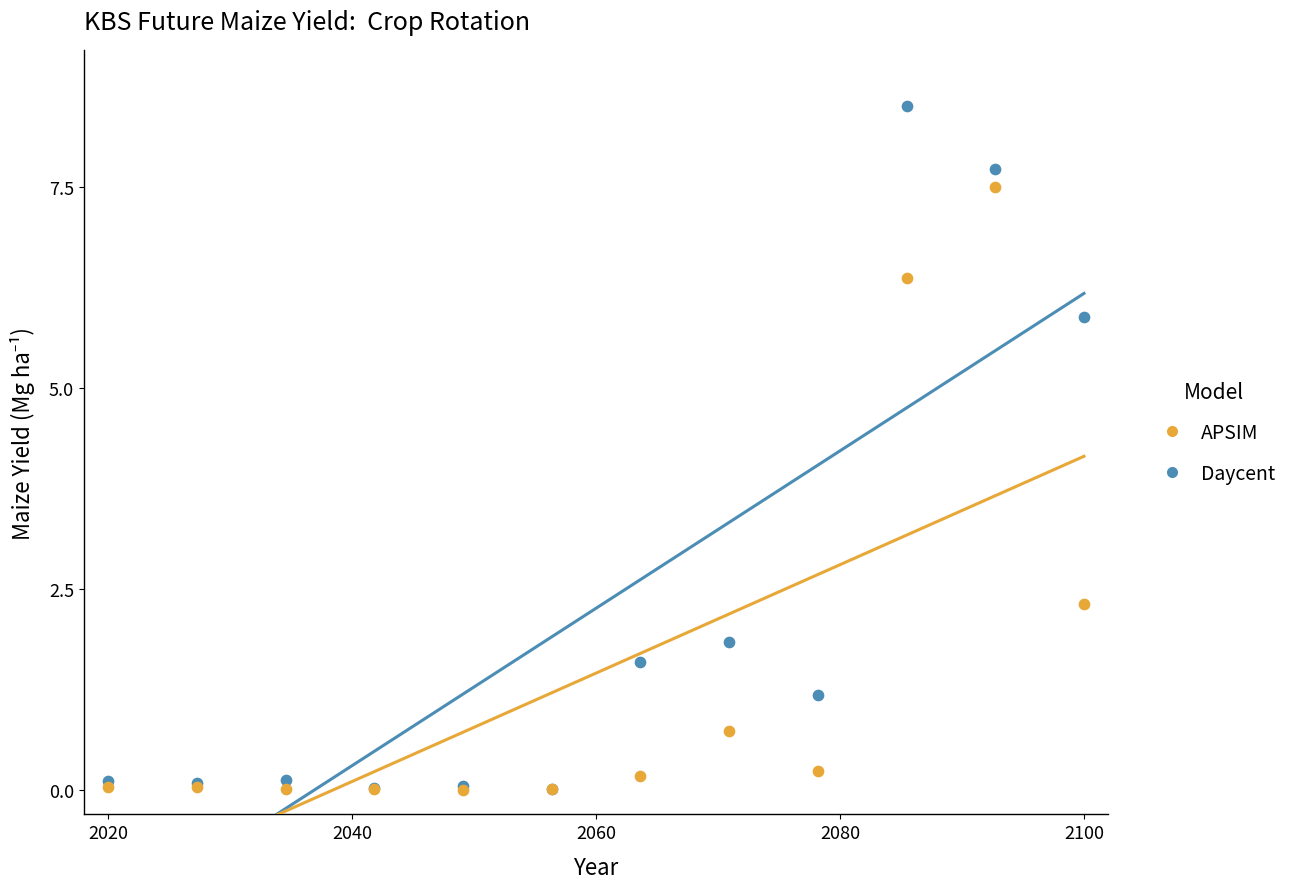

In the APSIM series, what Y value is closest to 3?

2.3